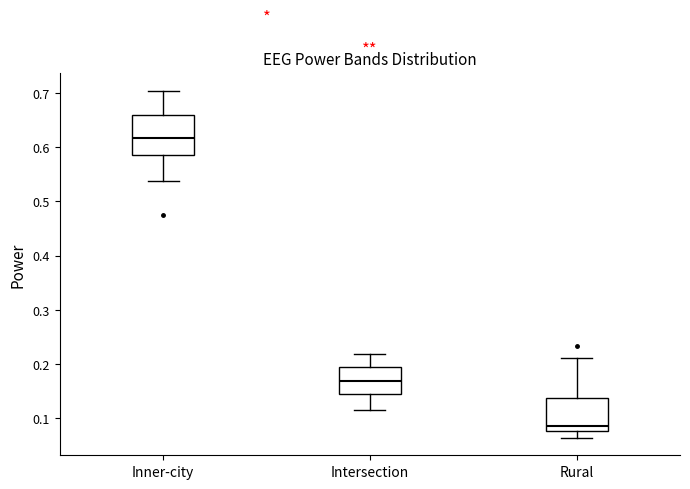

Which box has the highest median line?

Inner-city